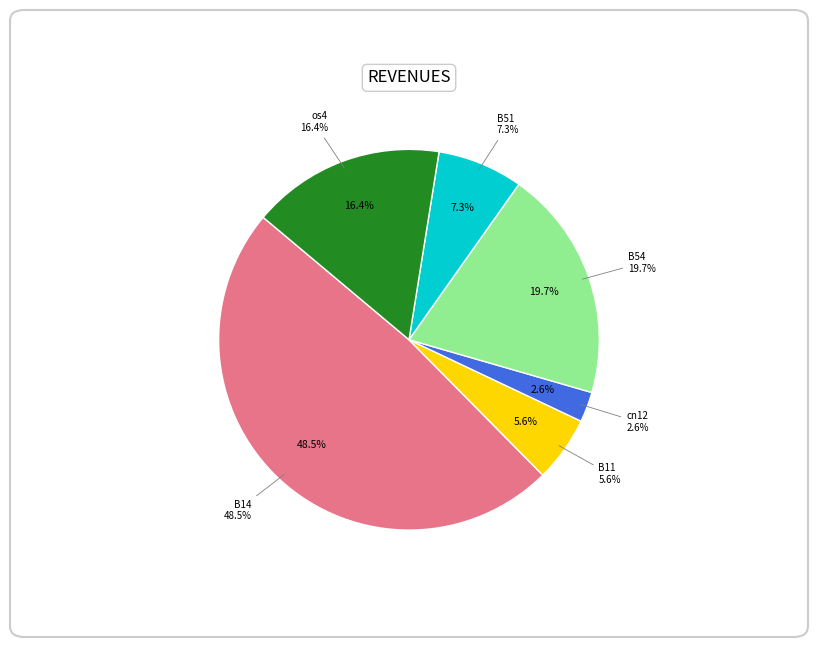

To the nearest percent, what is the difference between the largest and smallest slice percentages?

46%